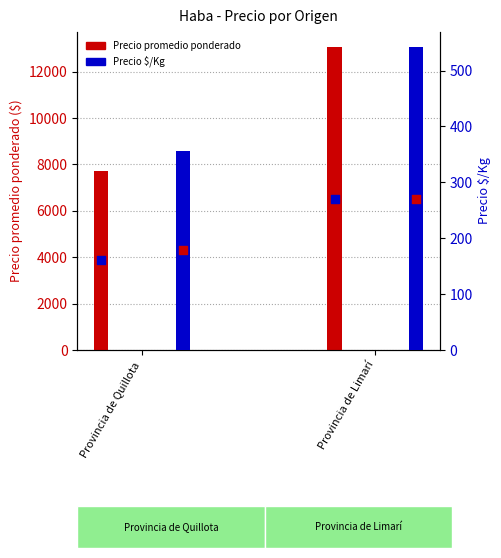

What is the total value across all series at Provincia de Limarí?

13598